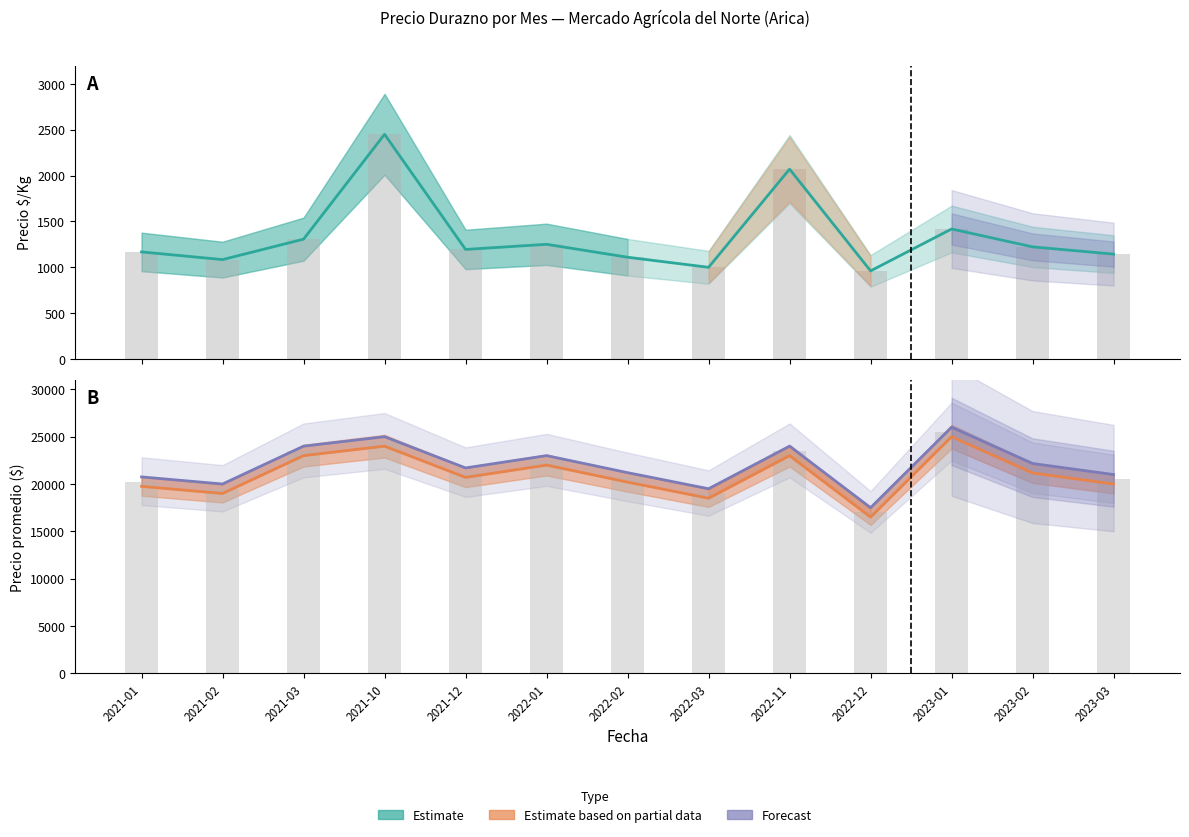

List the labels in order of Precio $/Kg value, largest first.

2021-10, 2022-11, 2023-01, 2021-03, 2022-01, 2023-02, 2021-12, 2021-01, 2023-03, 2022-02, 2021-02, 2022-03, 2022-12